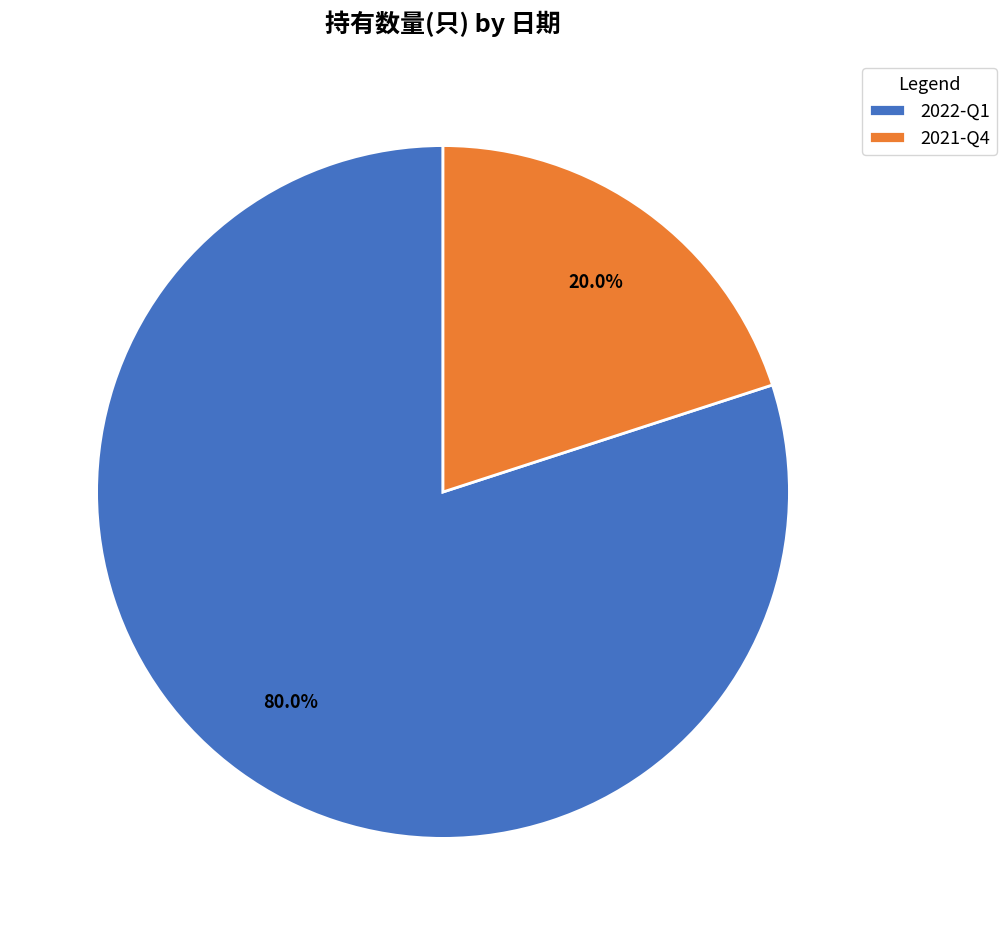

Between 2022-Q1 and 2021-Q4, which is larger?

2022-Q1